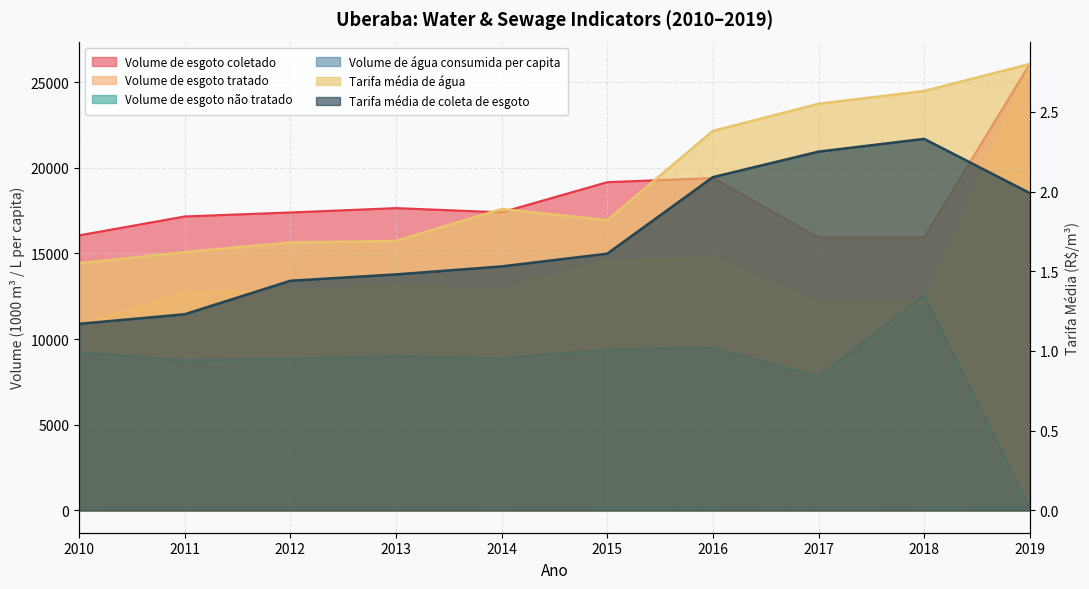

At how many categories does at least one series exceed 12416?

10